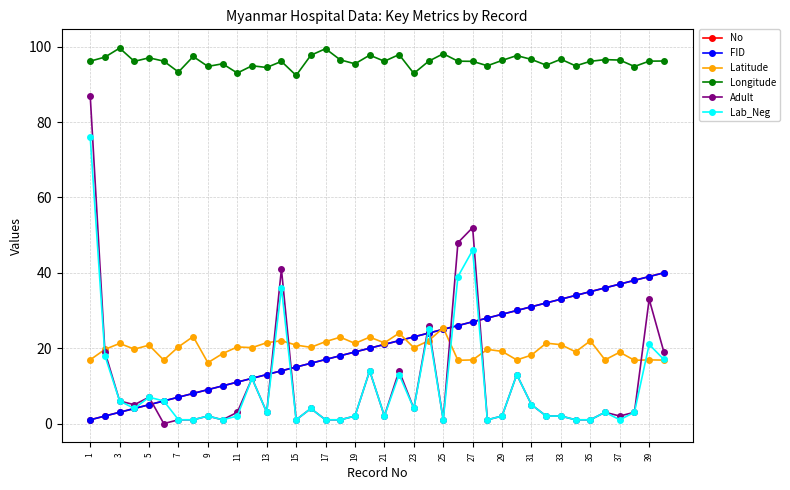

True or false: No and FID intersect in this chart.

False